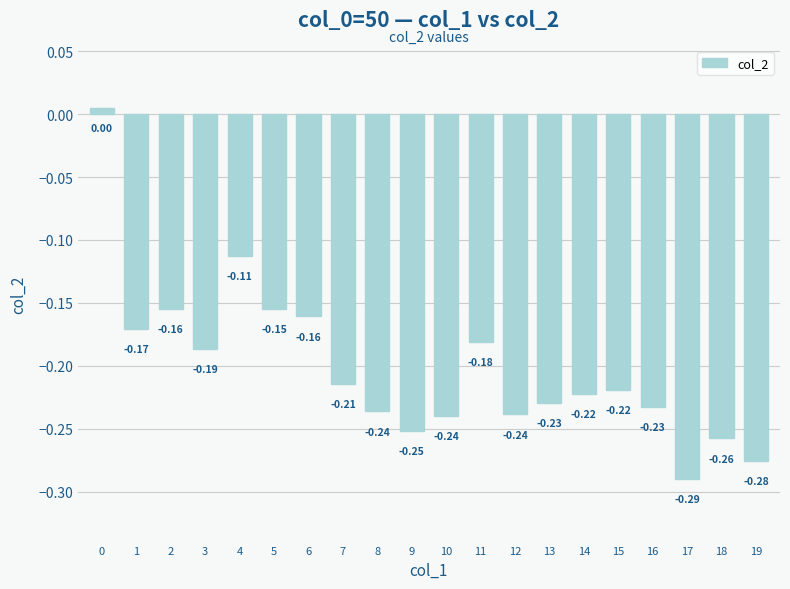

Are the bars grouped side by side (vs. stacked)?

No